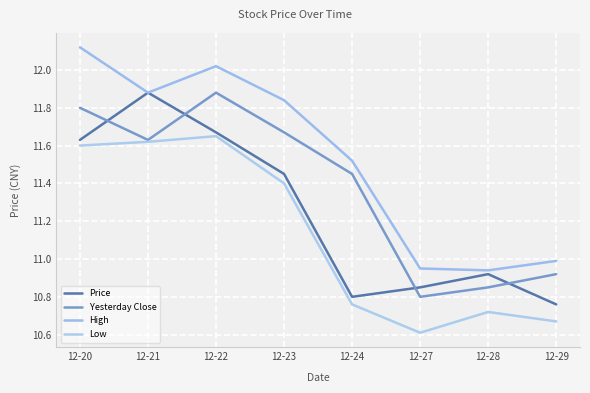

What is the sum of the Yesterday Close values at 12-23 and 12-21?

23.3